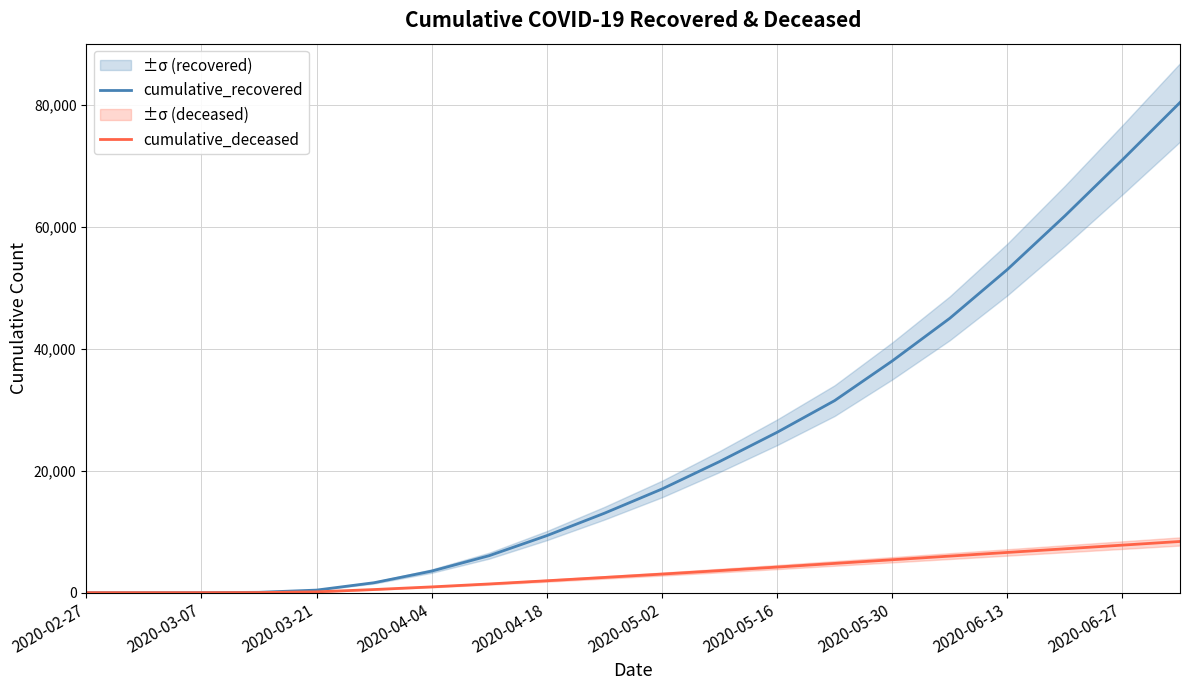

List the series in order of their peak value, lowest first.

cumulative_deceased, cumulative_recovered